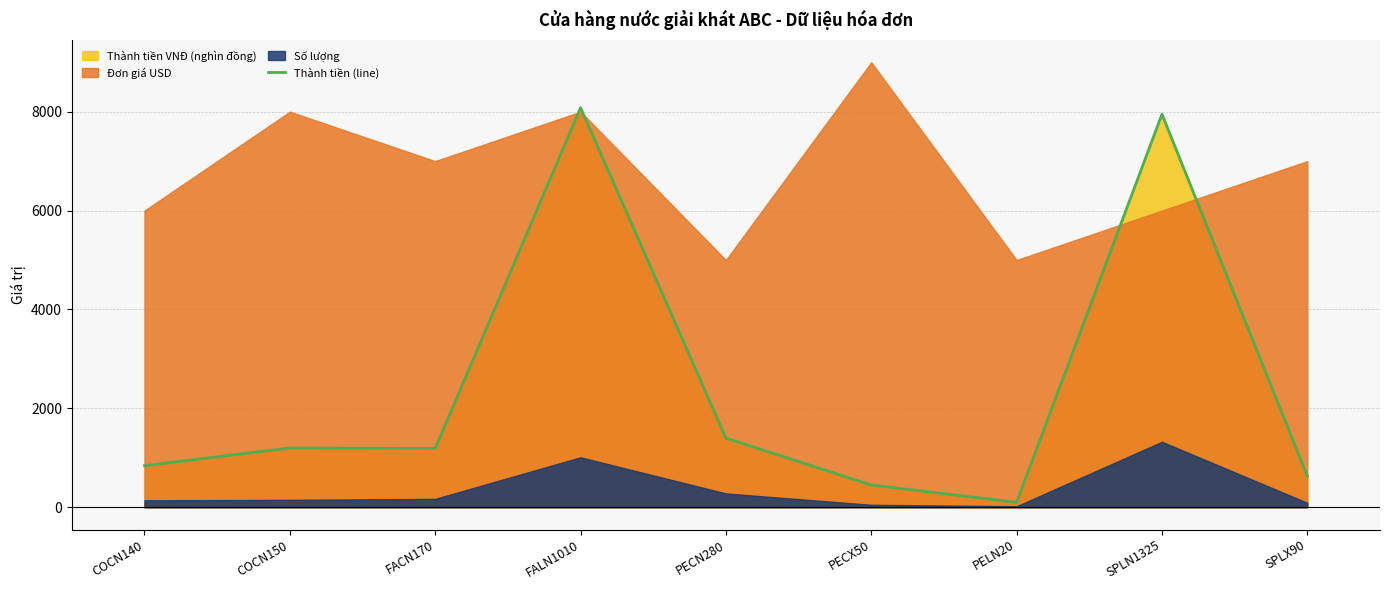

What is the approximate value at COCN140?

840